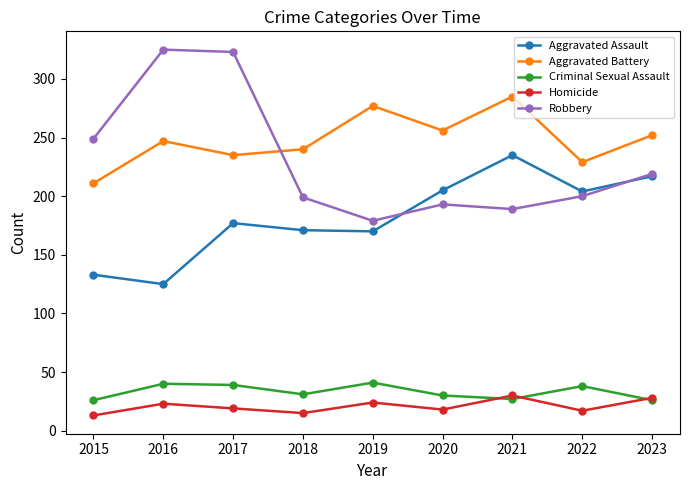

Rank the series by their maximum value, from highest to lowest.

Robbery, Aggravated Battery, Aggravated Assault, Criminal Sexual Assault, Homicide